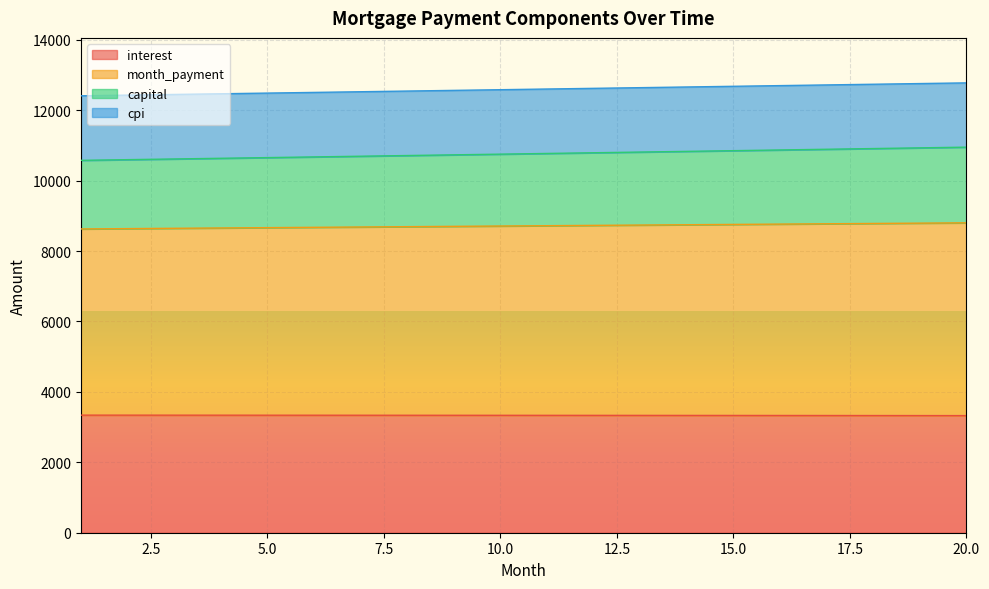

What is the maximum value for interest?

3339.4